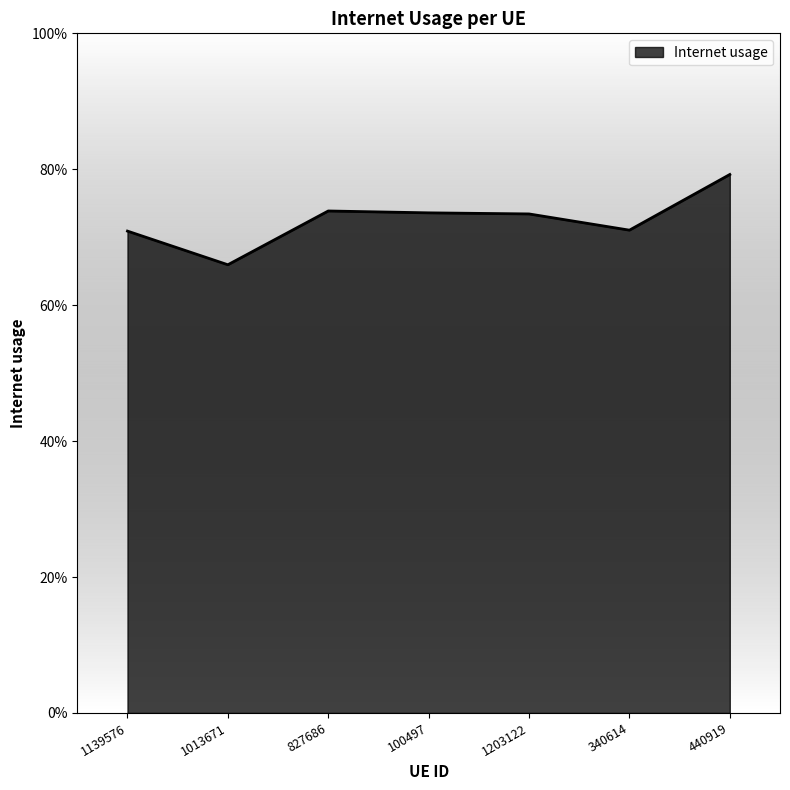

Does the chart display data point markers on the line(s)?

No